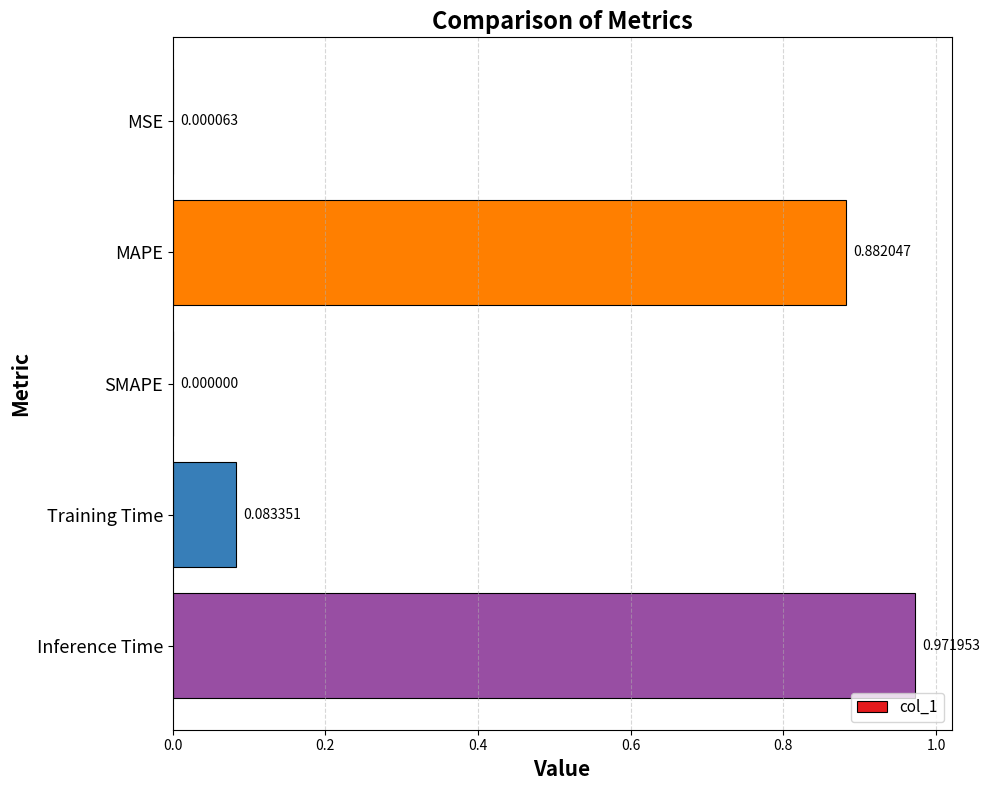

At which category does the chart reach its peak across all series?

Inference Time